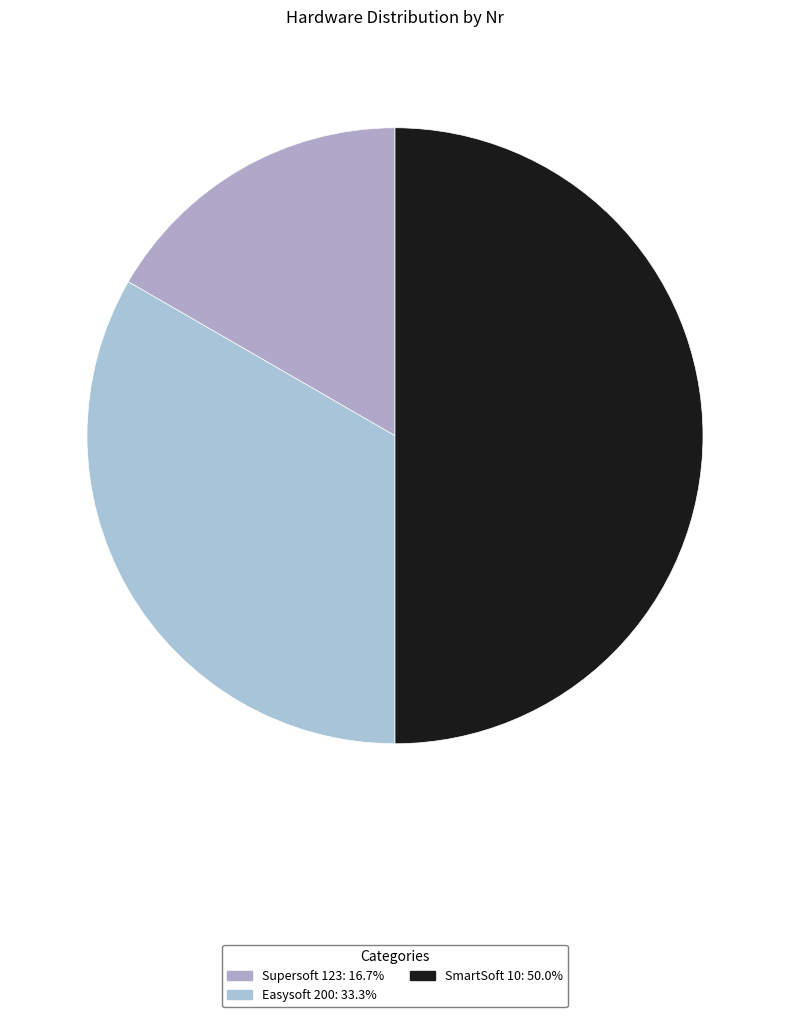

Is SmartSoft 10 the majority of the pie?

No